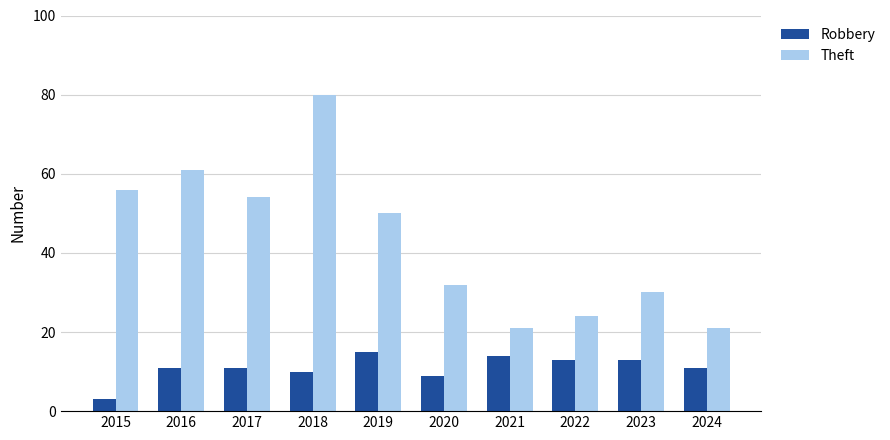

Are the bars grouped side by side (vs. stacked)?

Yes